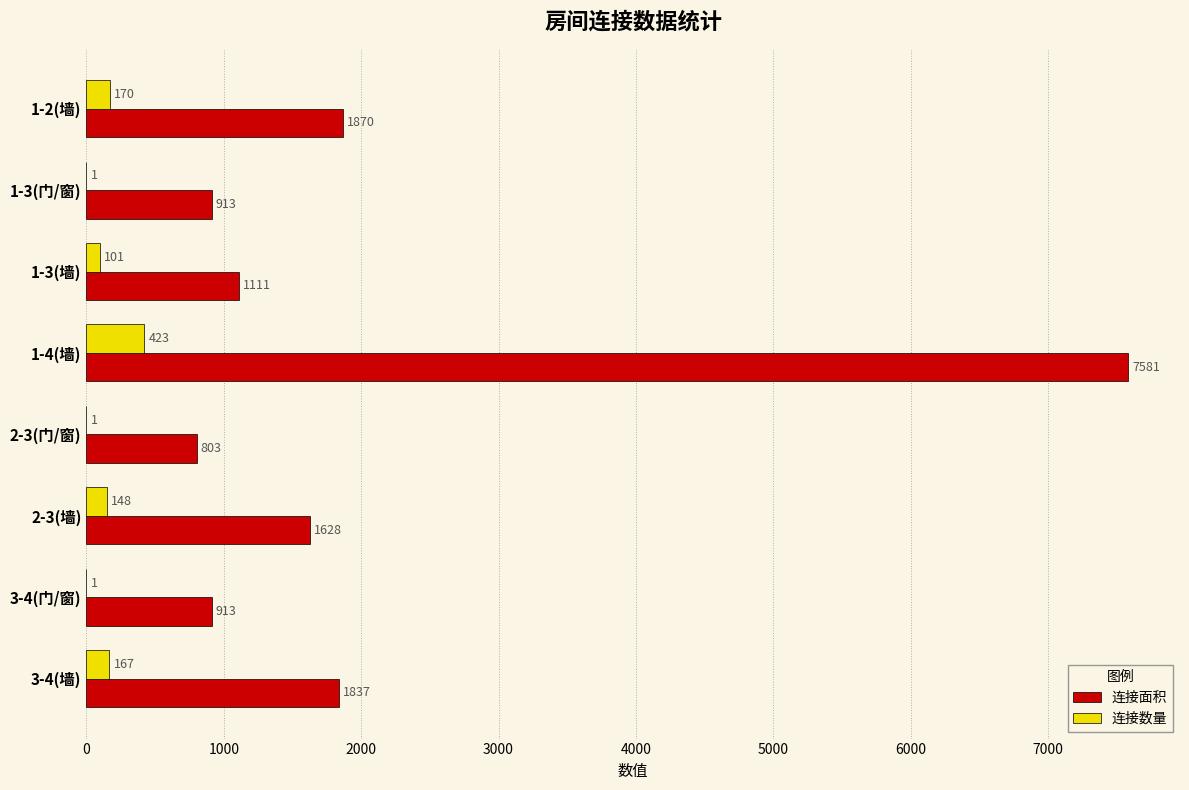

At which label is 连接数量 closest to 212?

1-2(墙)